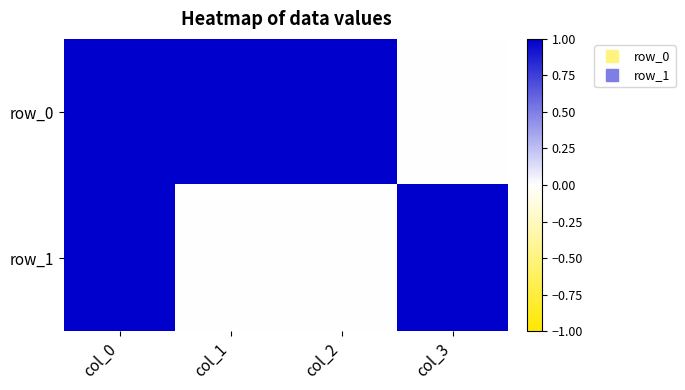

Reading right to left, list all the values displayed in this chart.

row_0: 0	1	1	1
row_1: 1	0	0	1